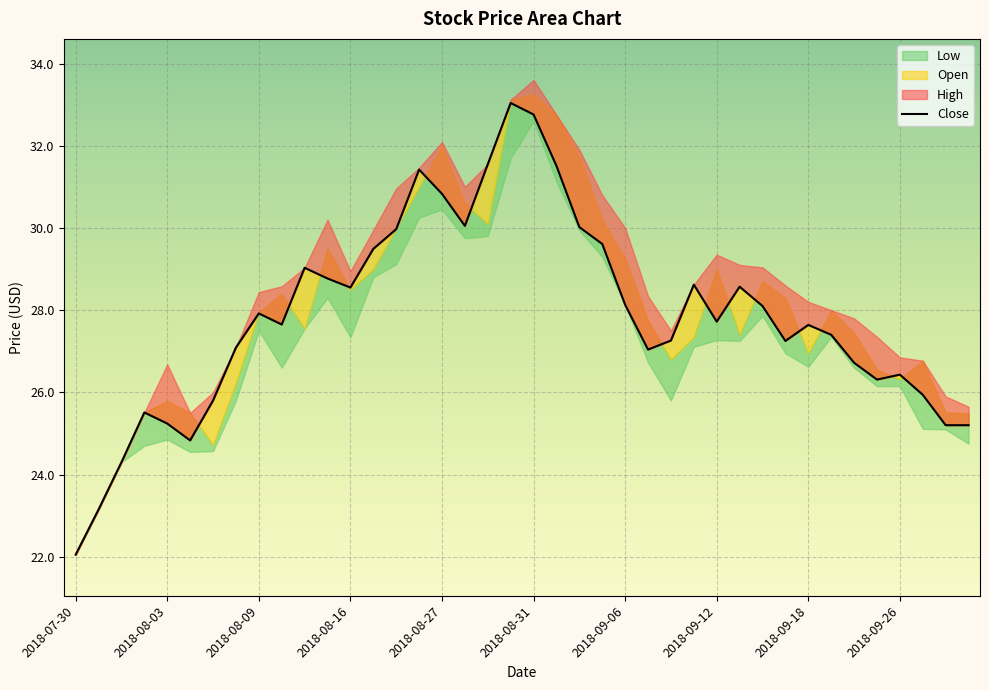

True or false: the data shows 9.6 at 2018-09-18.

False